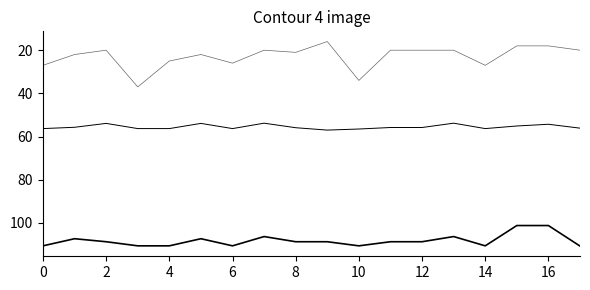

How many lines are shown in the chart?

3